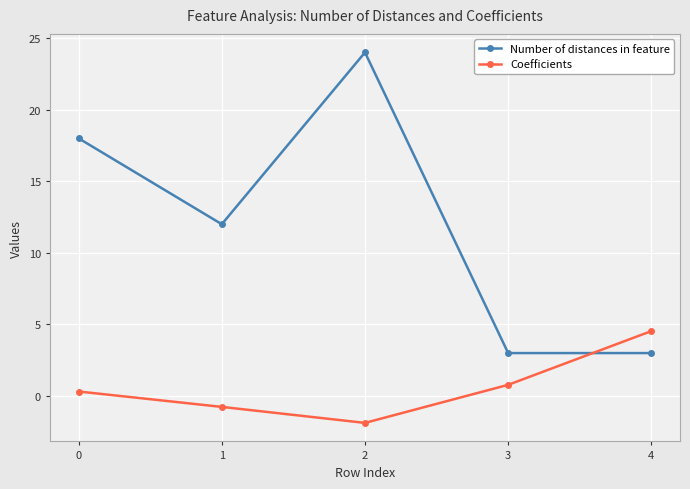

Which series ends up on top after the final intersection of Number of distances in feature and Coefficients?

Coefficients